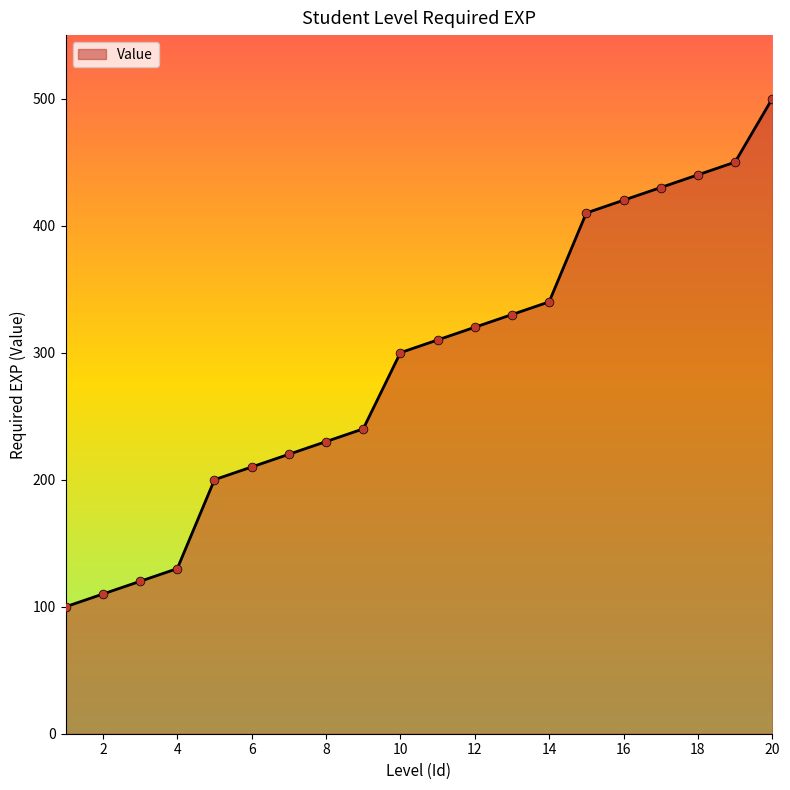

What is the minimum value shown in the chart?

100